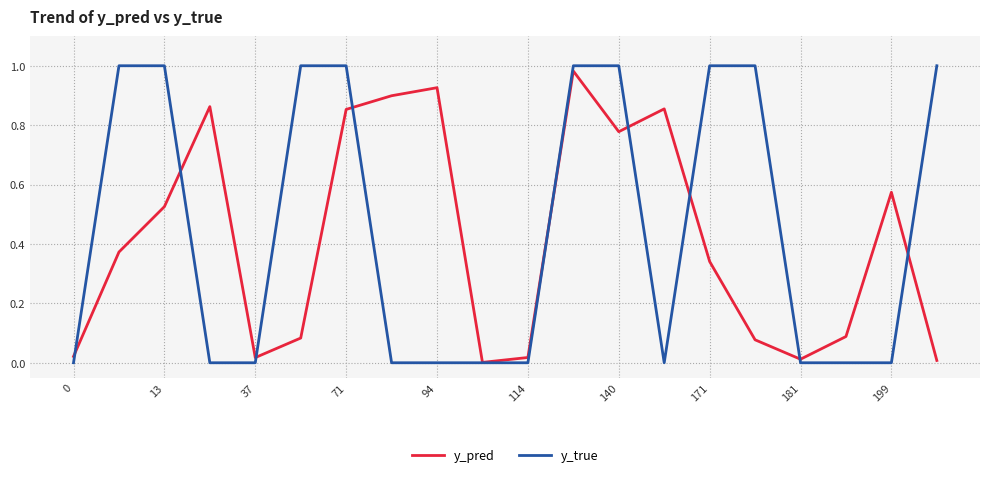

Which series has the largest range (max minus min)?

y_true